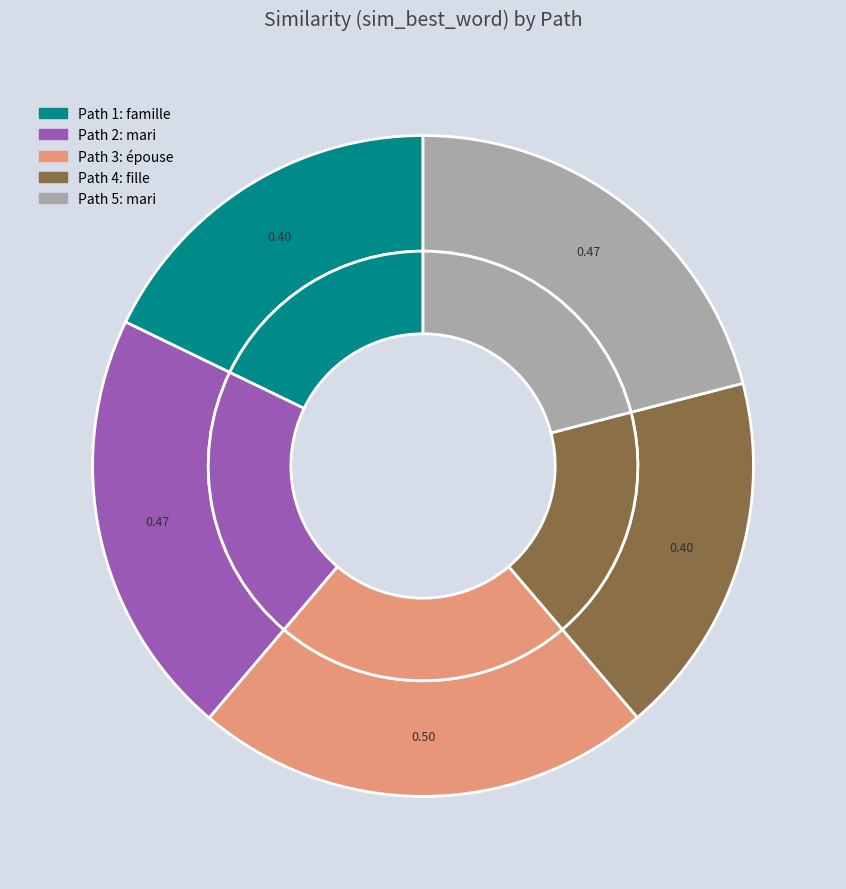

Which slice is the largest?

Path 3